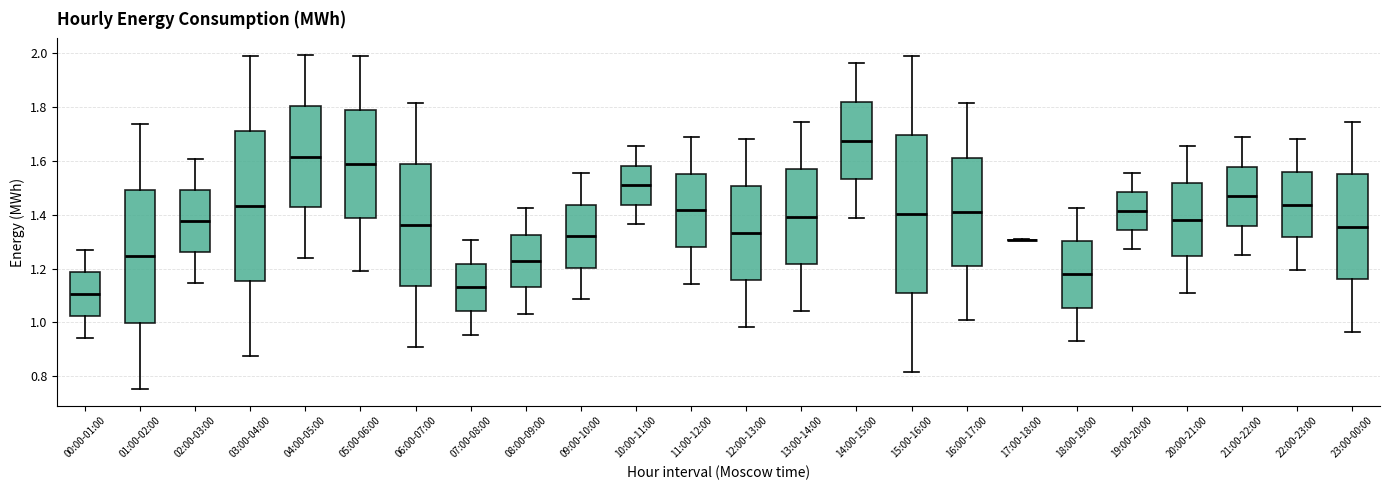

Which box is the tallest, from its lower edge to its upper edge?

15:00-16:00